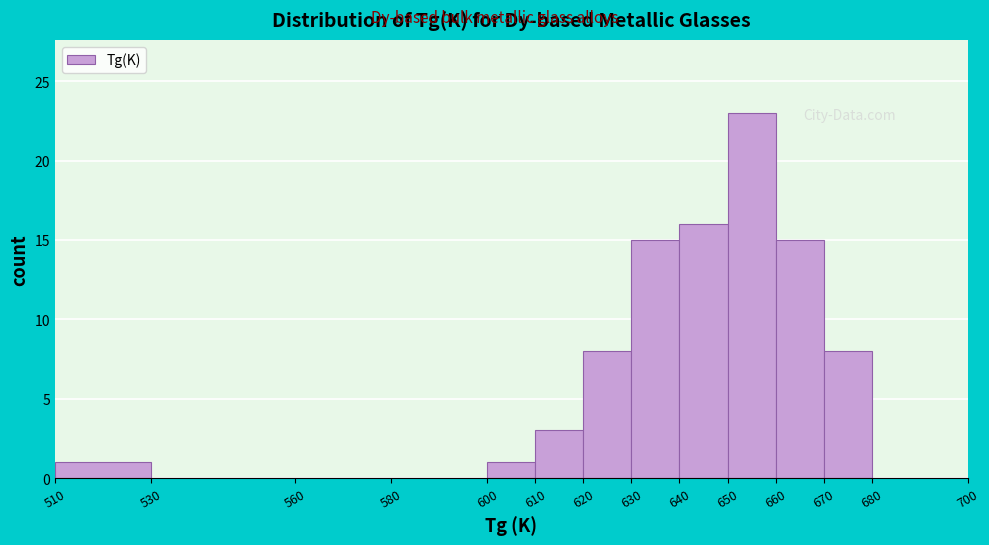

How tall is the bar that spans 600 to 610 on the x-axis? The values are not printed on the chart, so give them approximately, as read against the axis.

1